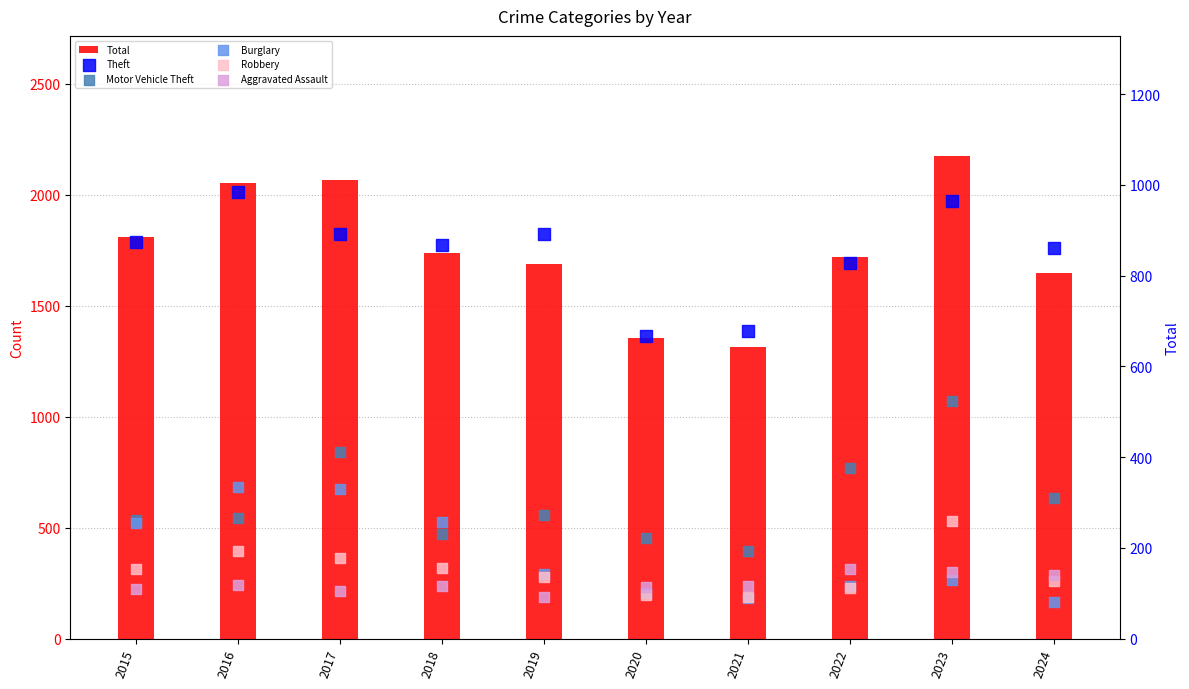

What are all the series names shown in the legend?

Total, Theft, Motor Vehicle Theft, Burglary, Robbery, Aggravated Assault